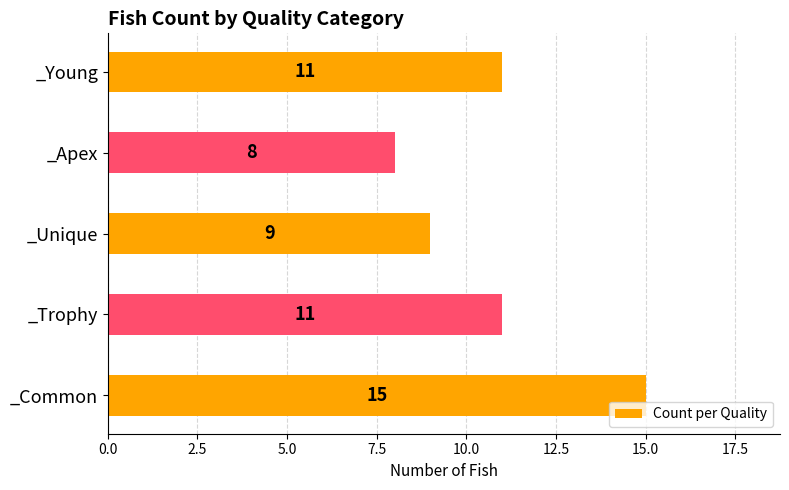

Which category has the lowest value across all series?

_Apex